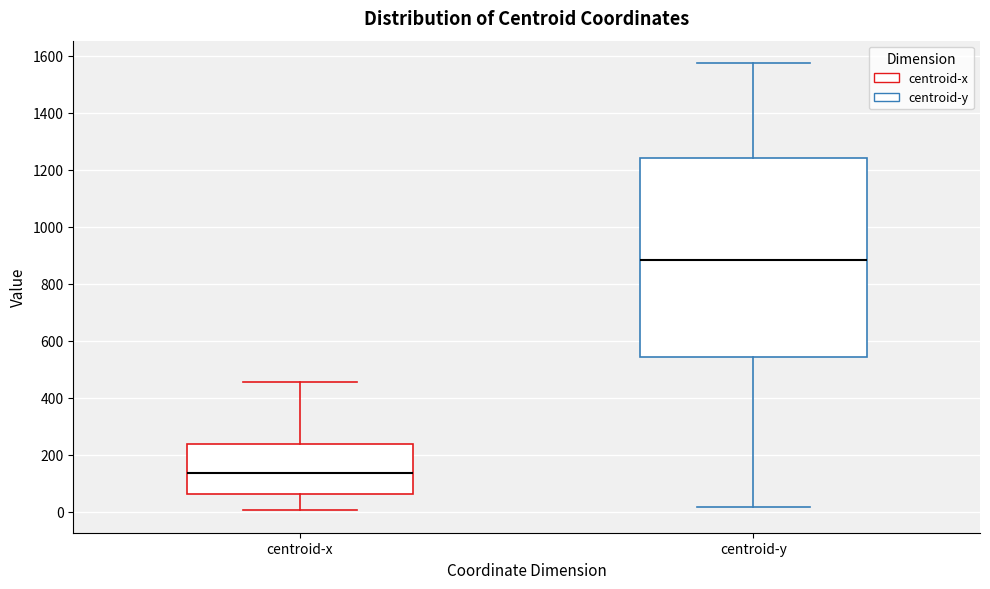

Which box is the tallest, from its lower edge to its upper edge?

centroid-y